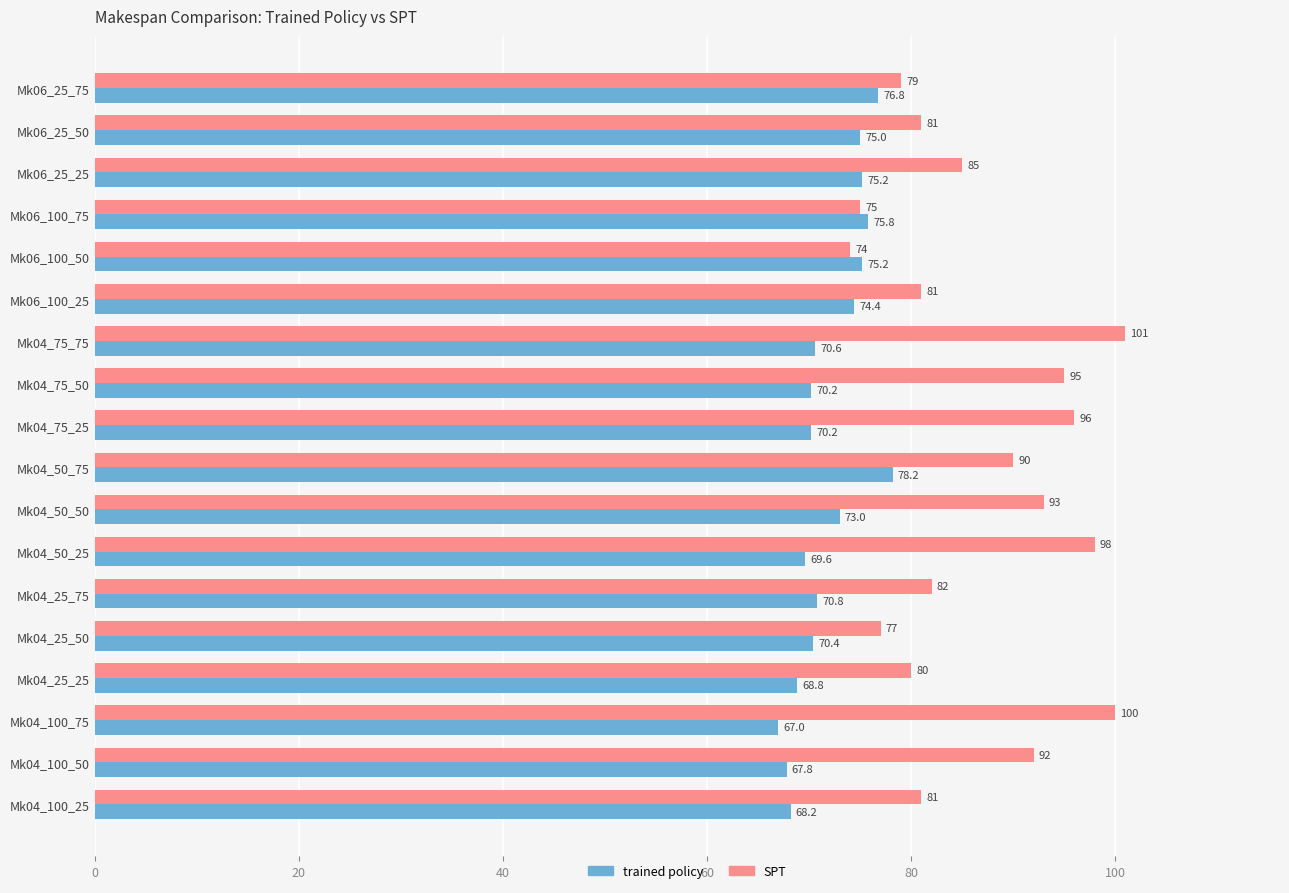

How many data points in SPT are less than 85?

9